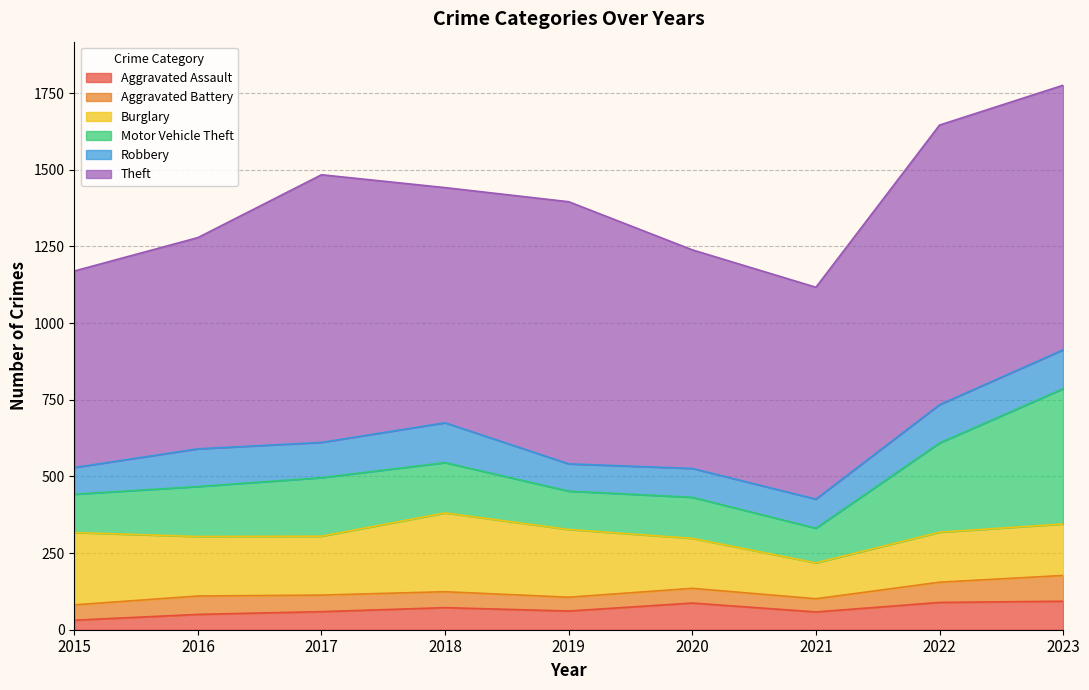

What is the value of the Aggravated Battery point at the 7th from the left?

43